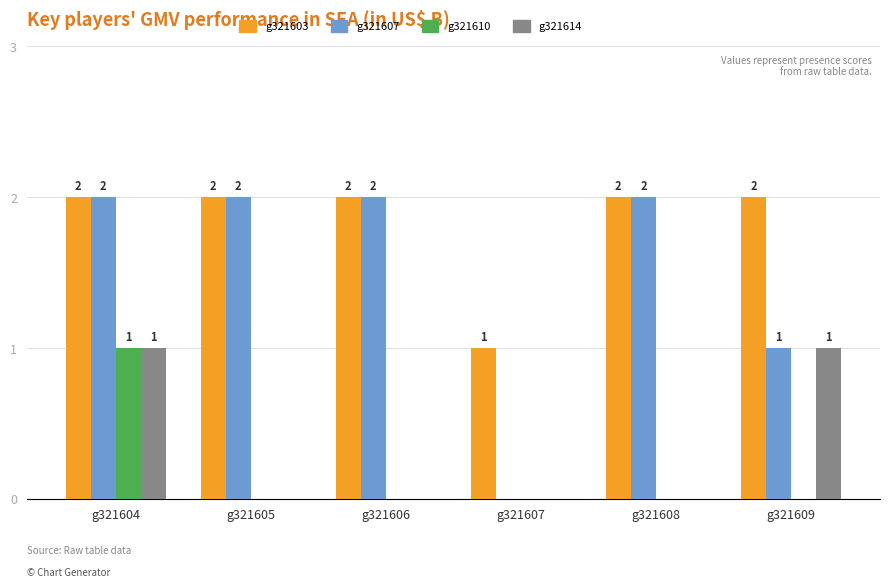

How many positive values does the g321614 series have?

2